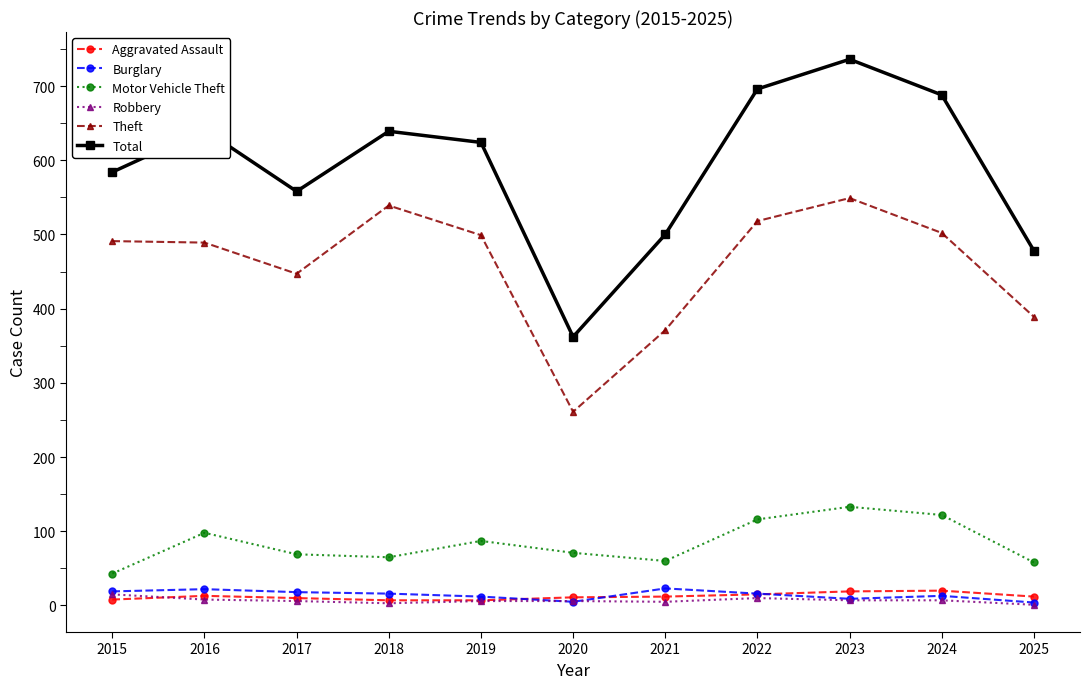

The value of Motor Vehicle Theft at 2015 is 43. True or false?

True